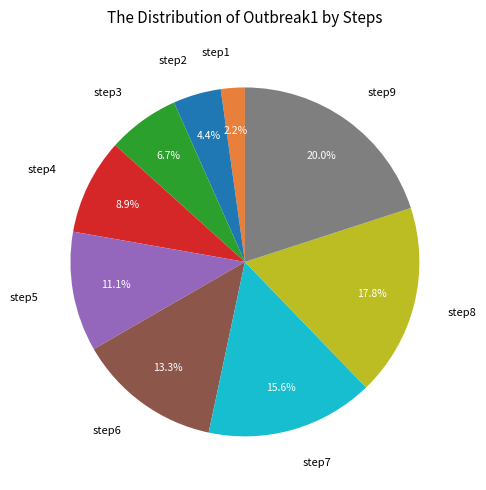

The step3 slice represents 7% of the pie. True or false?

True